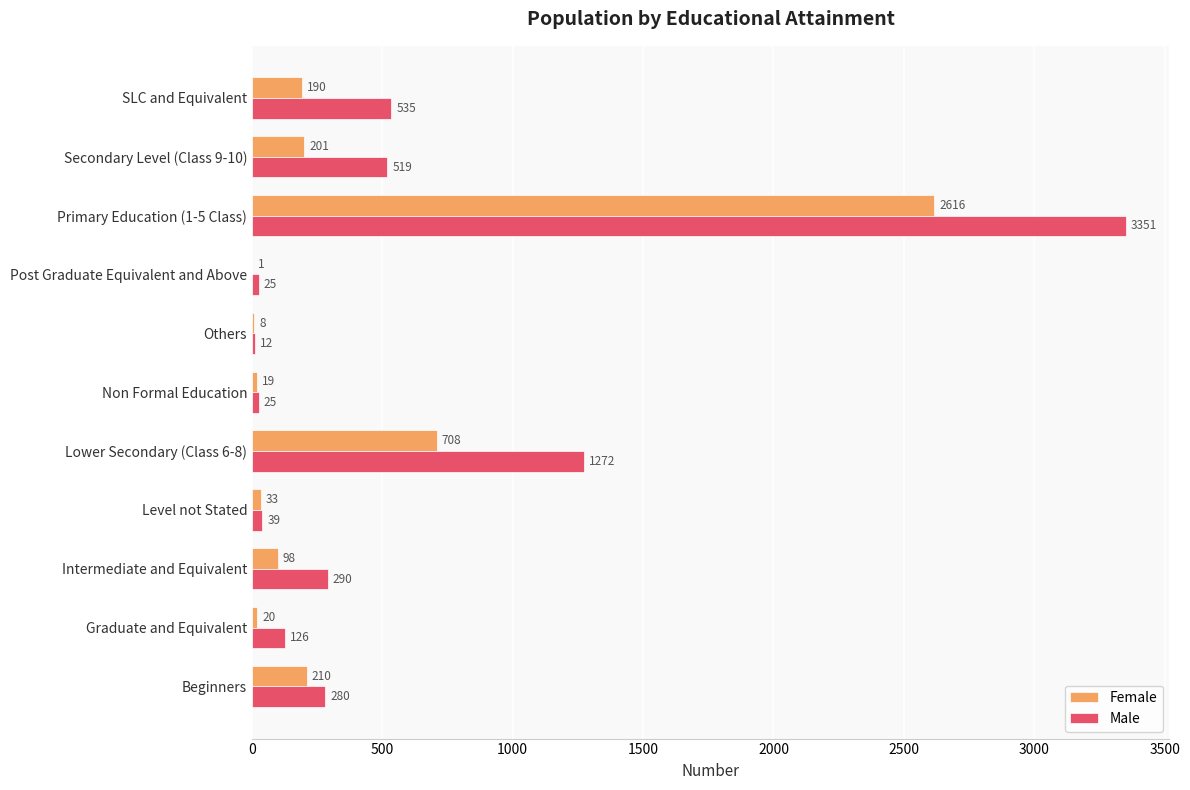

What is the sum of the Male values at Primary Education (1-5 Class) and Beginners?

3631